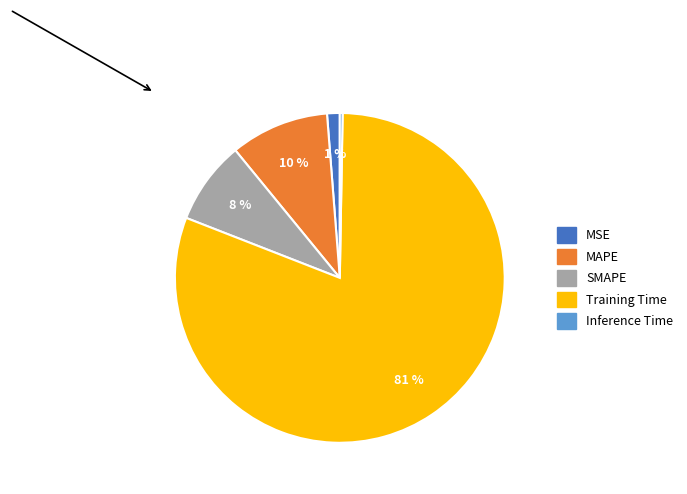

What is the majority slice?

Training Time